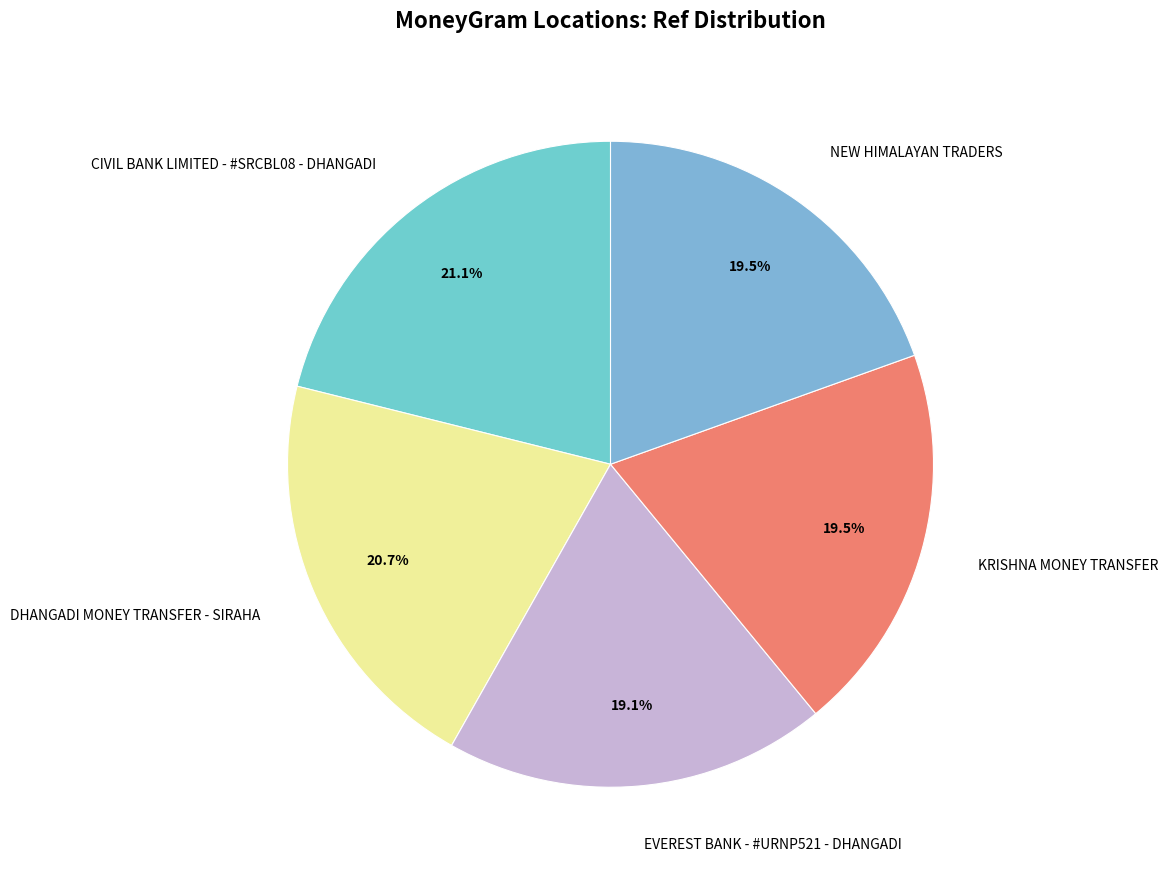

To the nearest percent, what portion does CIVIL BANK LIMITED - #SRCBL08 - DHANGADI represent?

21%